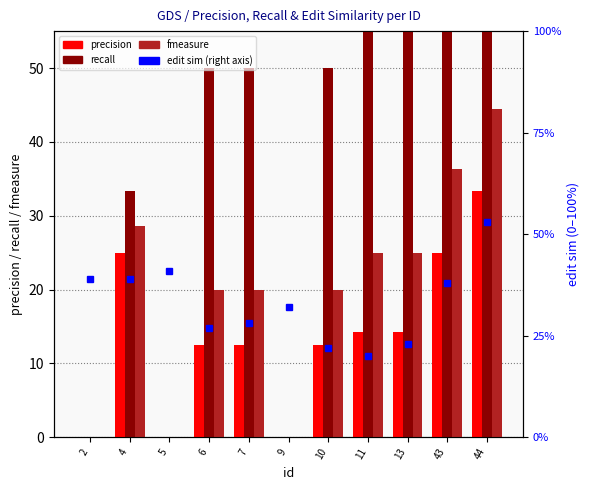

The value of fmeasure at 44 is 44.4. True or false?

True